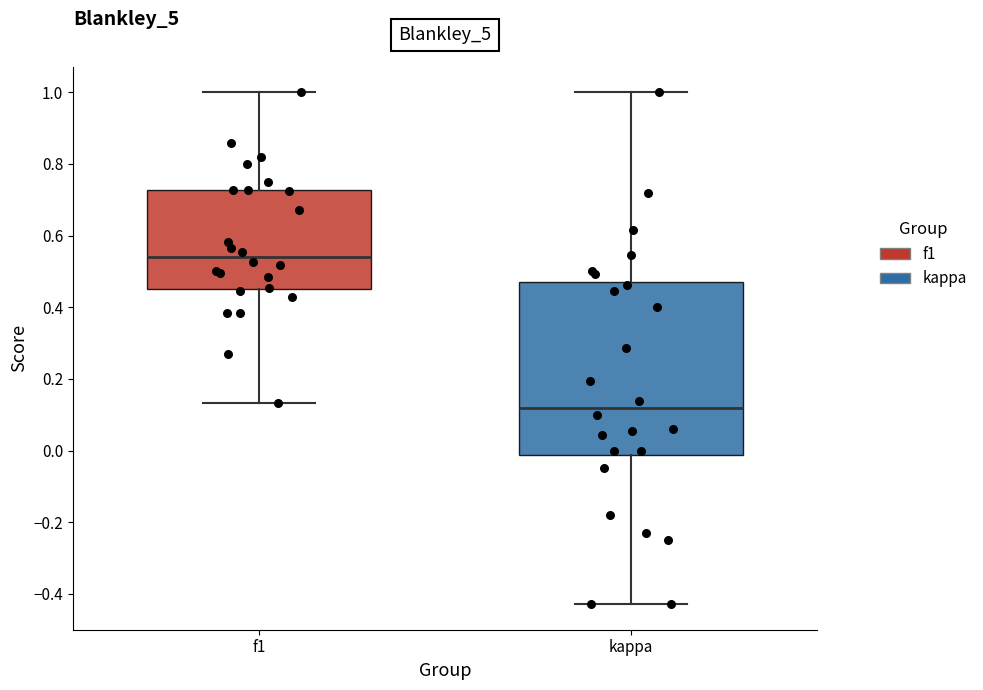

Reading left to right, read every box against the y-axis: the position of its median line, the range the box covers, and the ends of its whiskers. The values are not printed on the chart, so give them approximately, as read against the axis.

f1: median 0.54, box 0.46 to 0.72, whiskers 0.14 to 1.00
kappa: median 0.12, box -0.02 to 0.46, whiskers -0.42 to 1.00